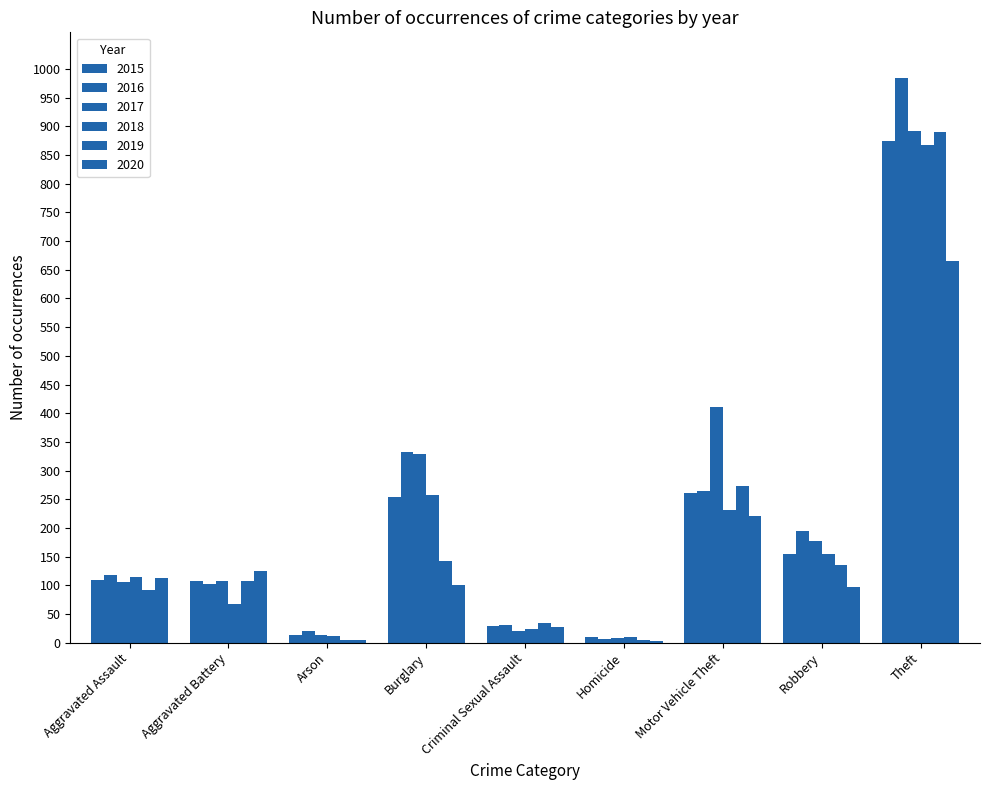

List the labels in order of 2018 value, largest first.

Theft, Burglary, Motor Vehicle Theft, Robbery, Aggravated Assault, Aggravated Battery, Criminal Sexual Assault, Arson, Homicide